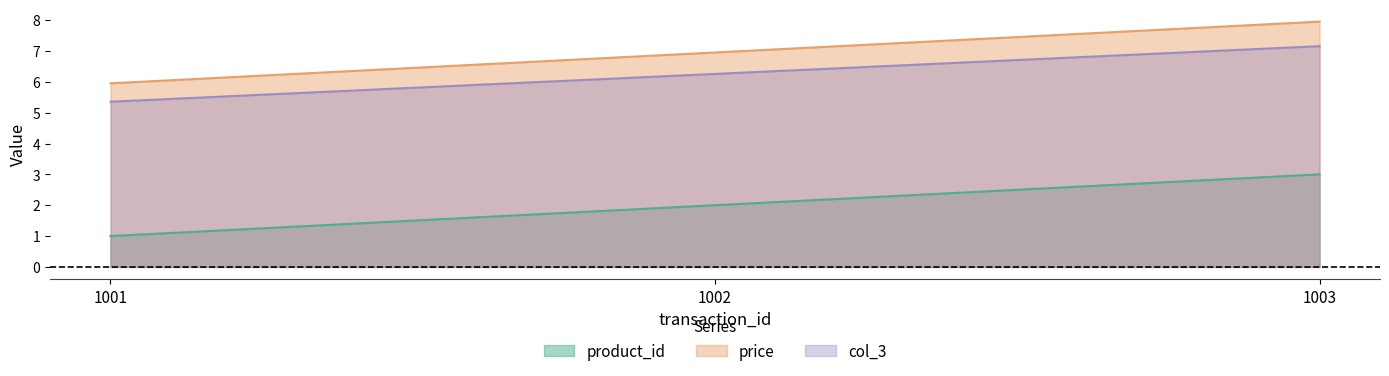

Which series has the largest range (max minus min)?

product_id